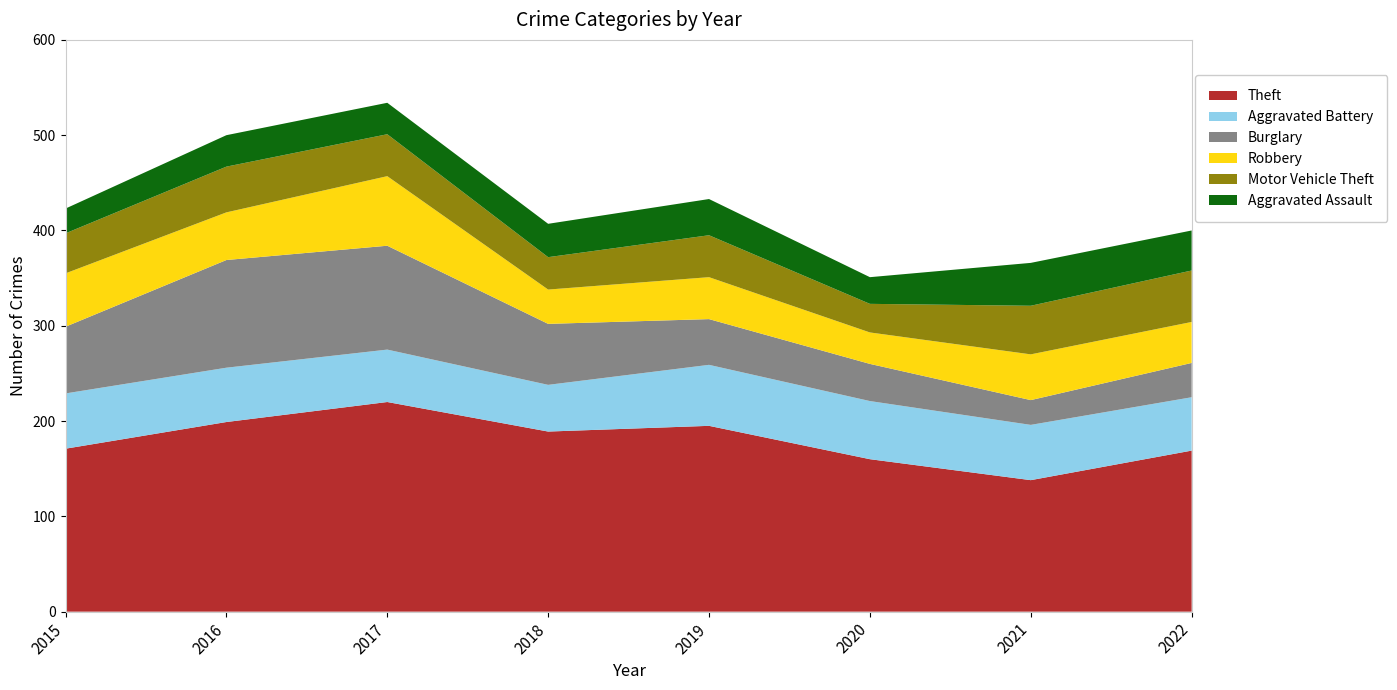

Reading left to right, extract all data points from this chart.

Theft: 2015=171	2016=199	2017=220	2018=189	2019=195	2020=160	2021=138	2022=169
Aggravated Battery: 2015=58	2016=57	2017=55	2018=49	2019=64	2020=61	2021=58	2022=56
Burglary: 2015=70	2016=113	2017=109	2018=64	2019=48	2020=39	2021=26	2022=36
Robbery: 2015=56	2016=50	2017=73	2018=36	2019=44	2020=33	2021=48	2022=43
Motor Vehicle Theft: 2015=42	2016=48	2017=44	2018=34	2019=44	2020=30	2021=51	2022=54
Aggravated Assault: 2015=26	2016=33	2017=33	2018=35	2019=38	2020=28	2021=45	2022=42